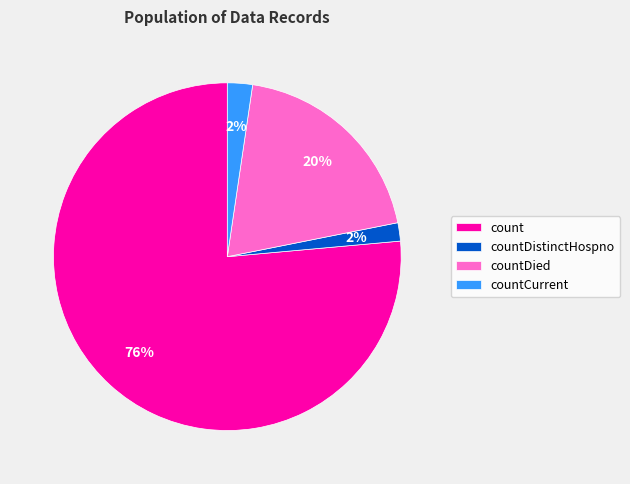

Count the number of slices in the pie.

4